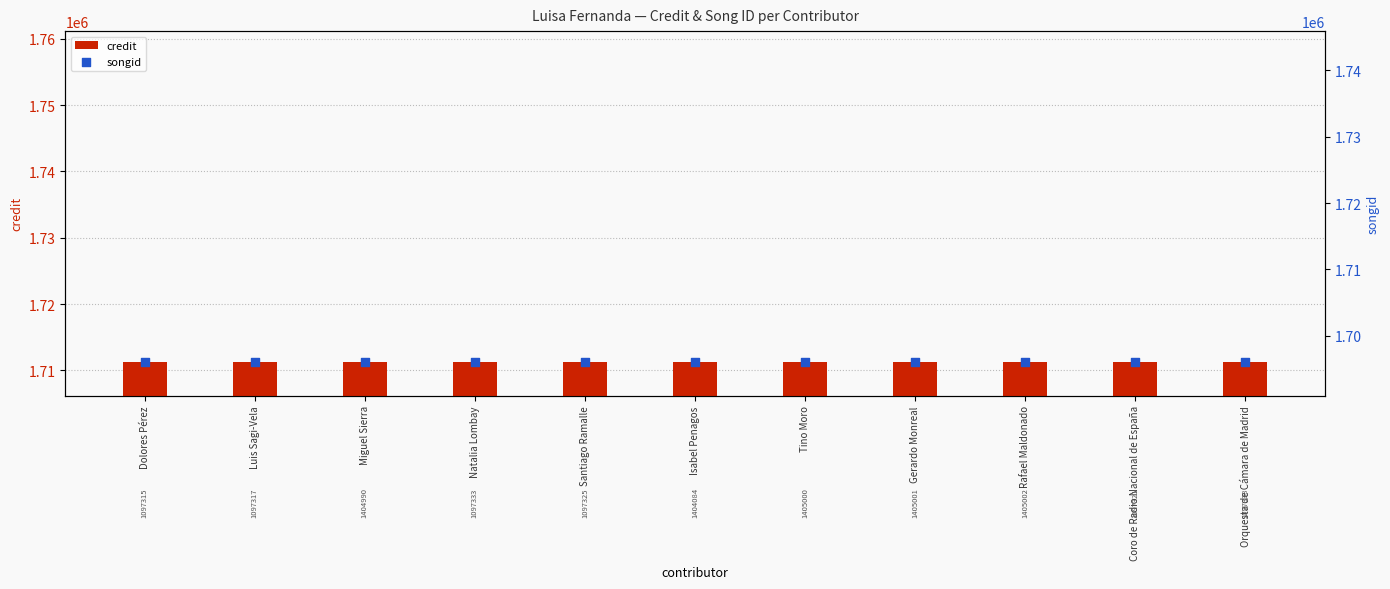

At how many categories does at least one series exceed 1703715?

11